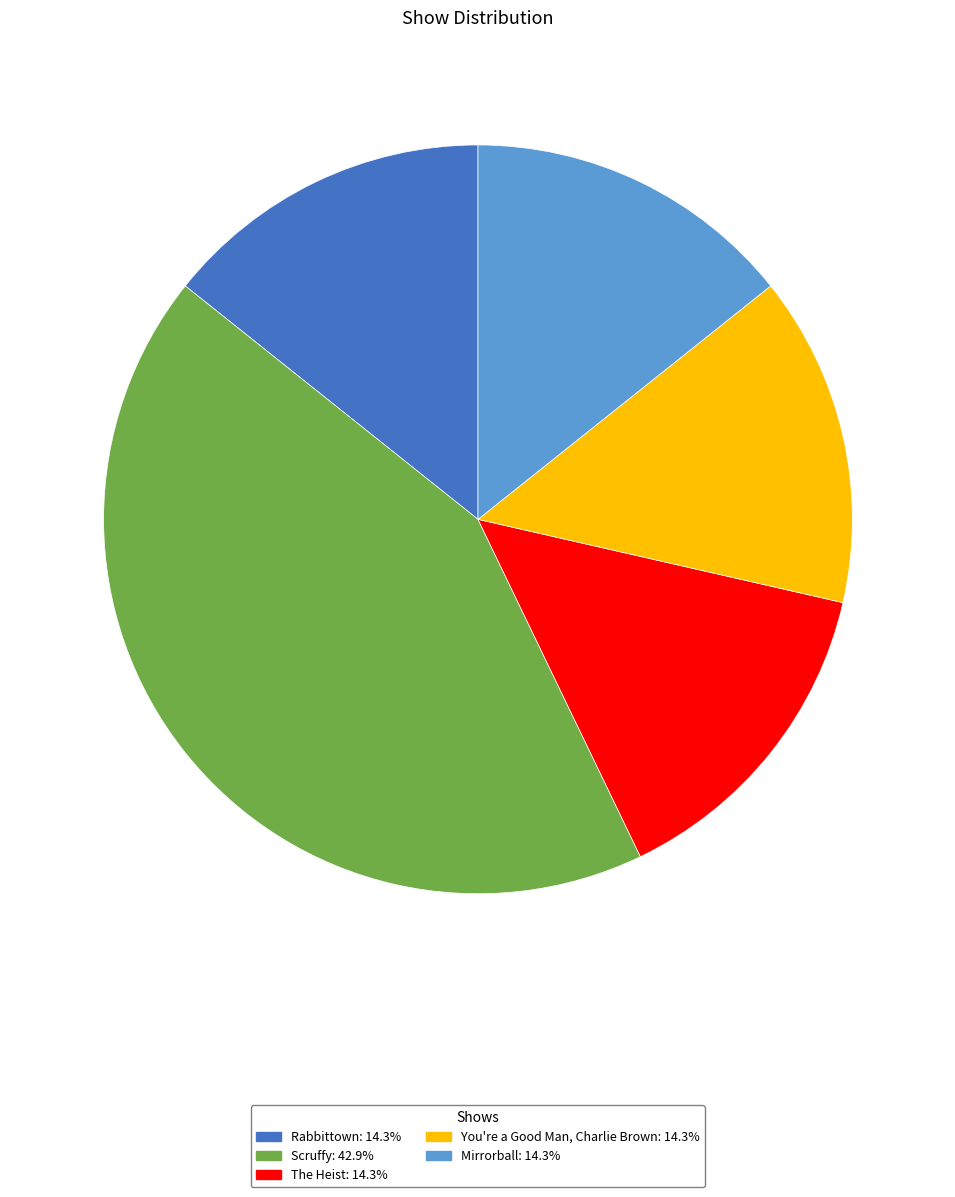

How many segments does this pie chart have?

5